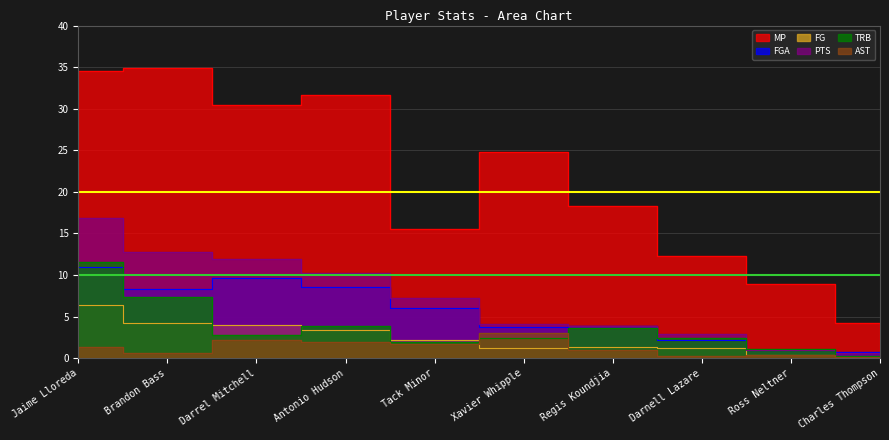

Which series has the widest spread of values?

MP